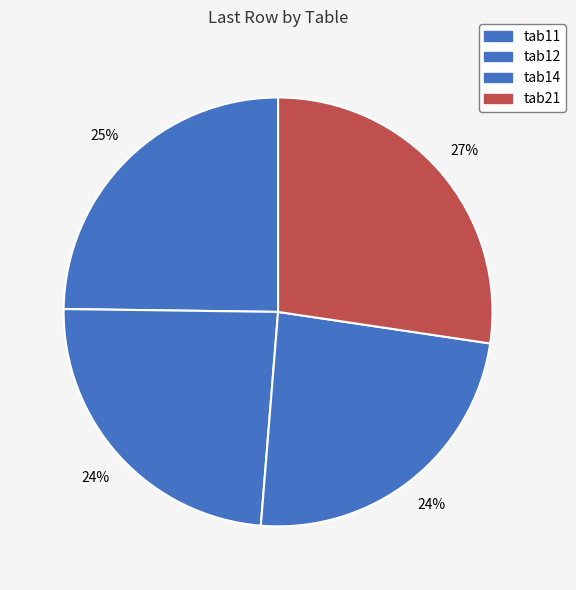

Approximately how many times larger is the value at tab11 compared to tab21?

0.9